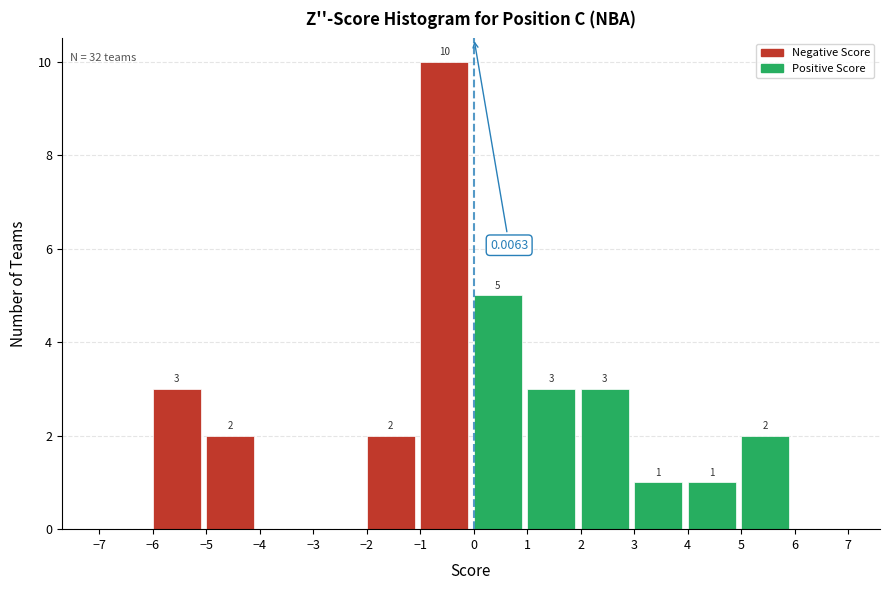

What is the height of the bar covering 2 to 3 on the x-axis?

3.0000